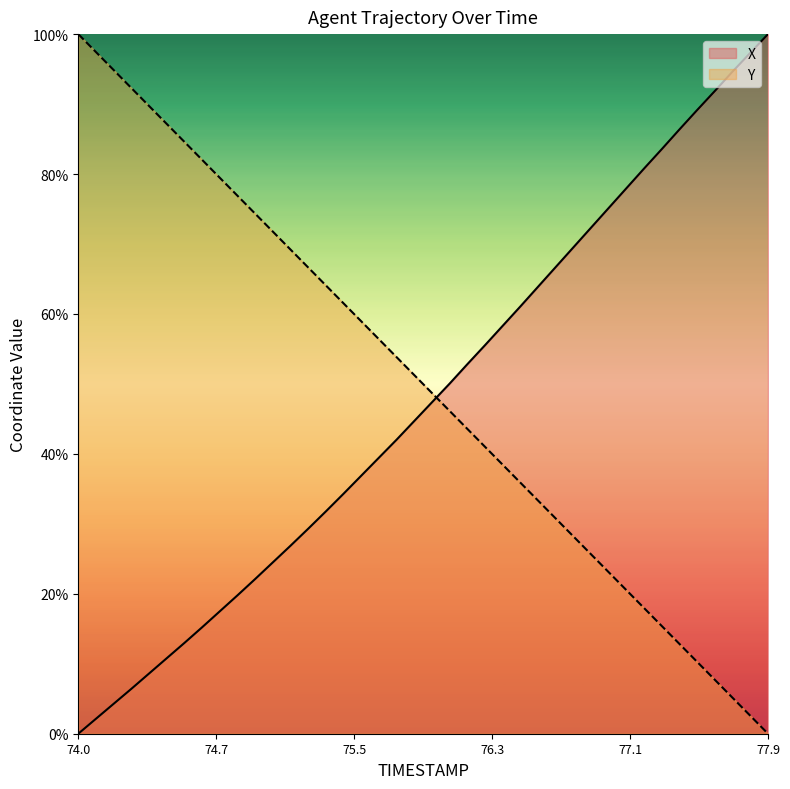

What is the difference between the maximum and minimum values in the X series?

100.0